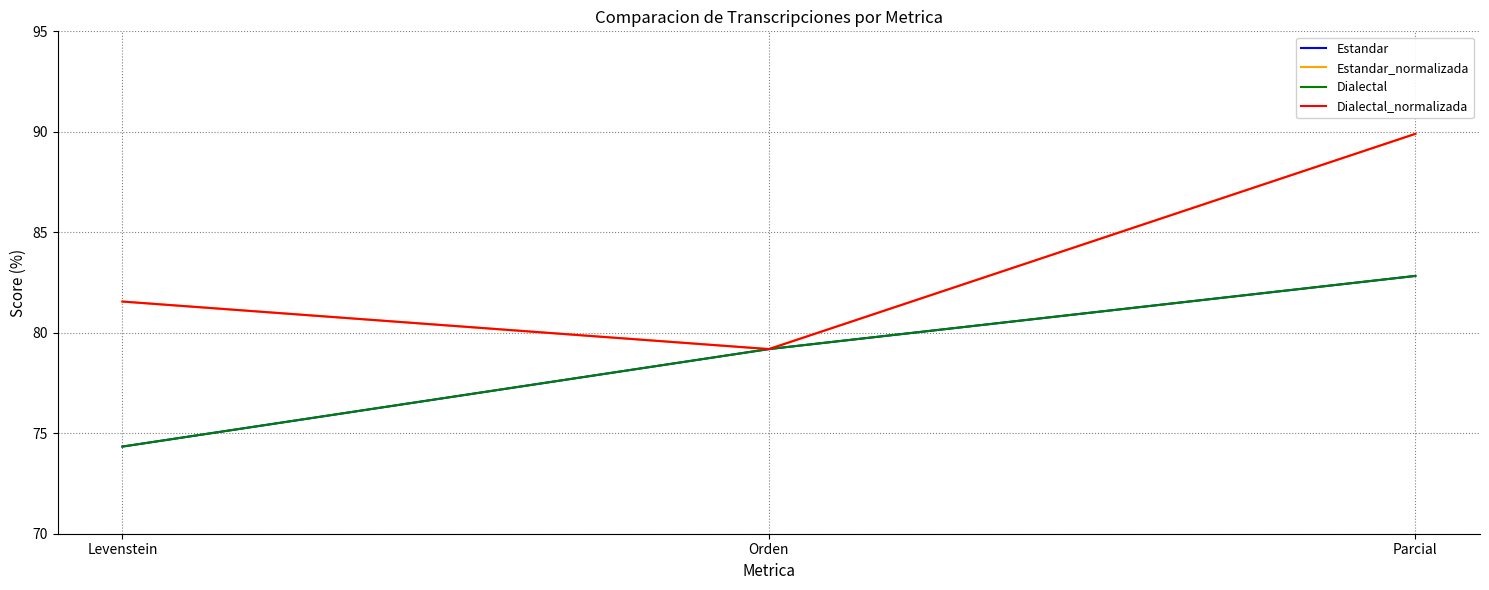

Which series has the largest total across all categories?

Estandar_normalizada